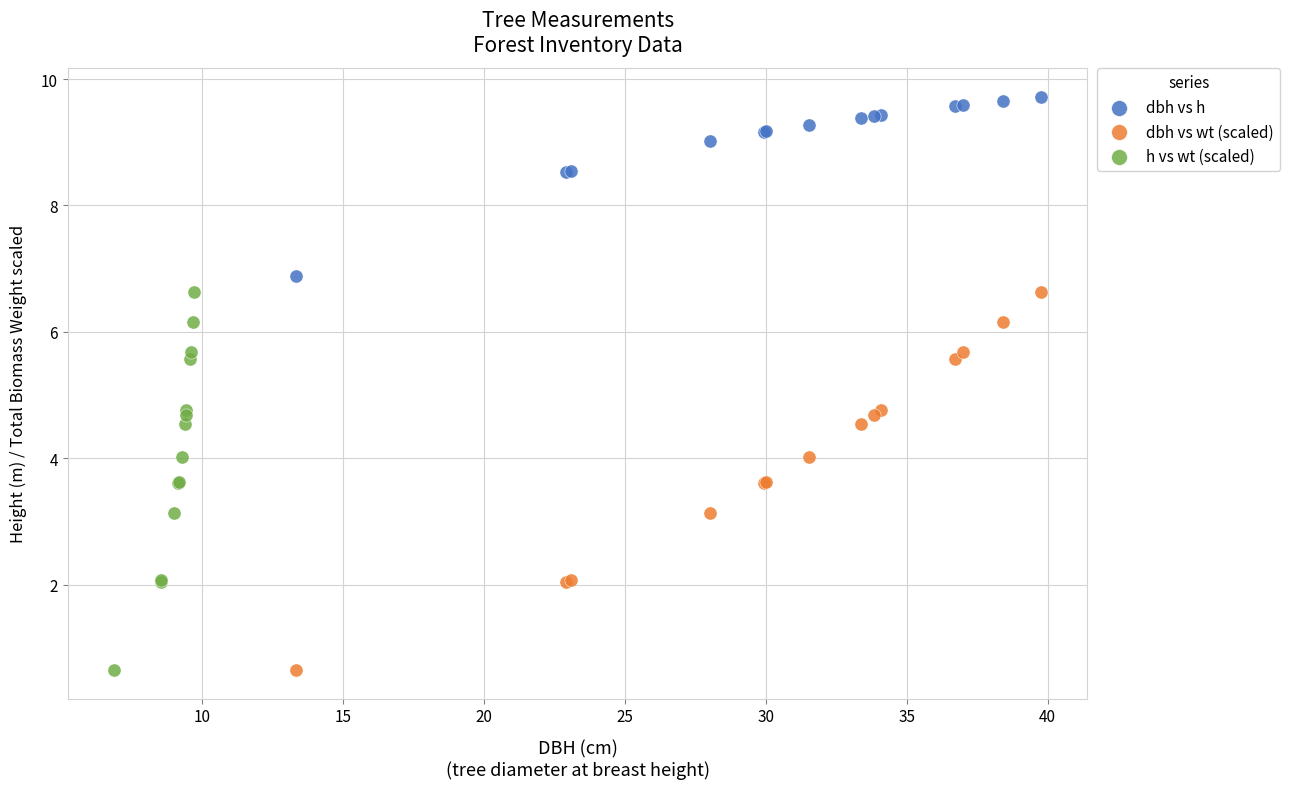

Which series contains the highest Y value?

dbh vs h